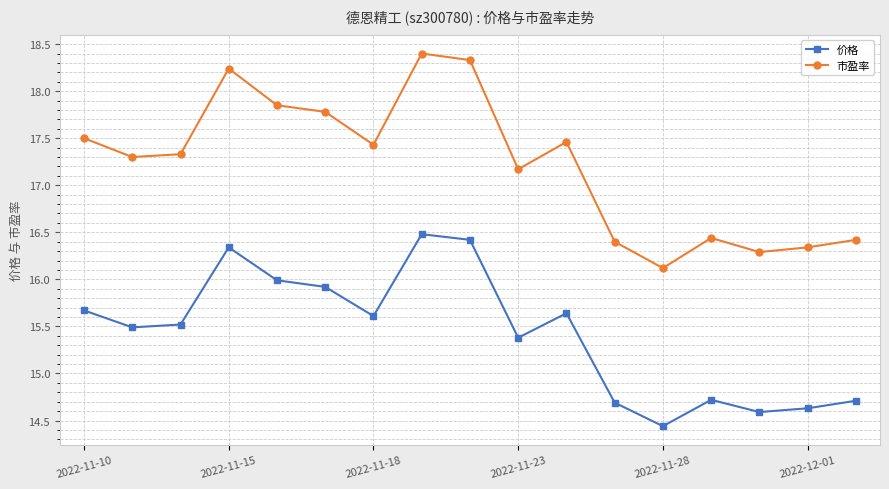

Does the chart display data point markers on the line(s)?

Yes